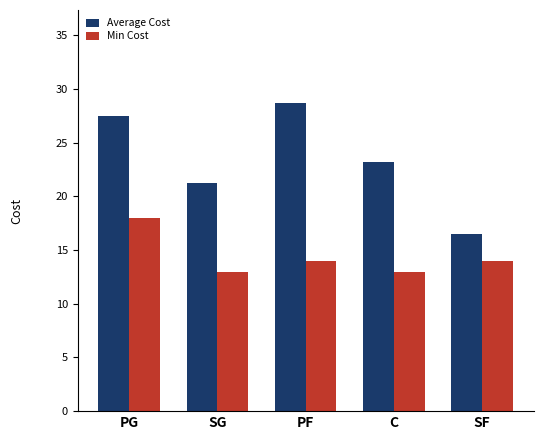

Which series changed the most between PF and SF?

Average Cost